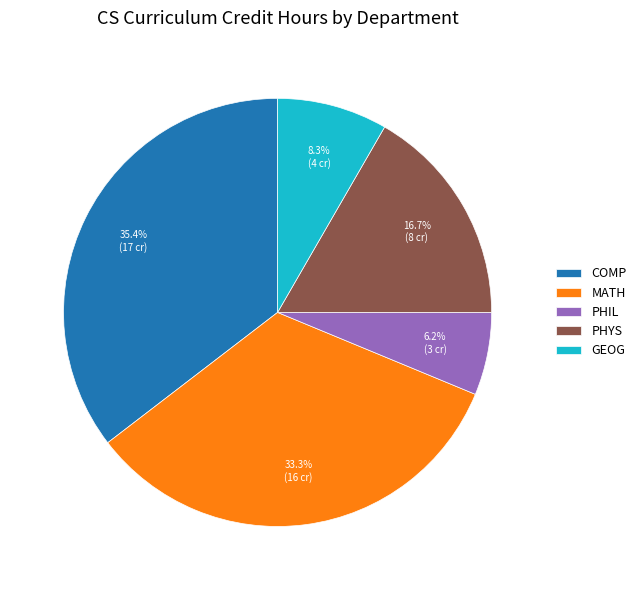

Count the number of slices in the pie.

5